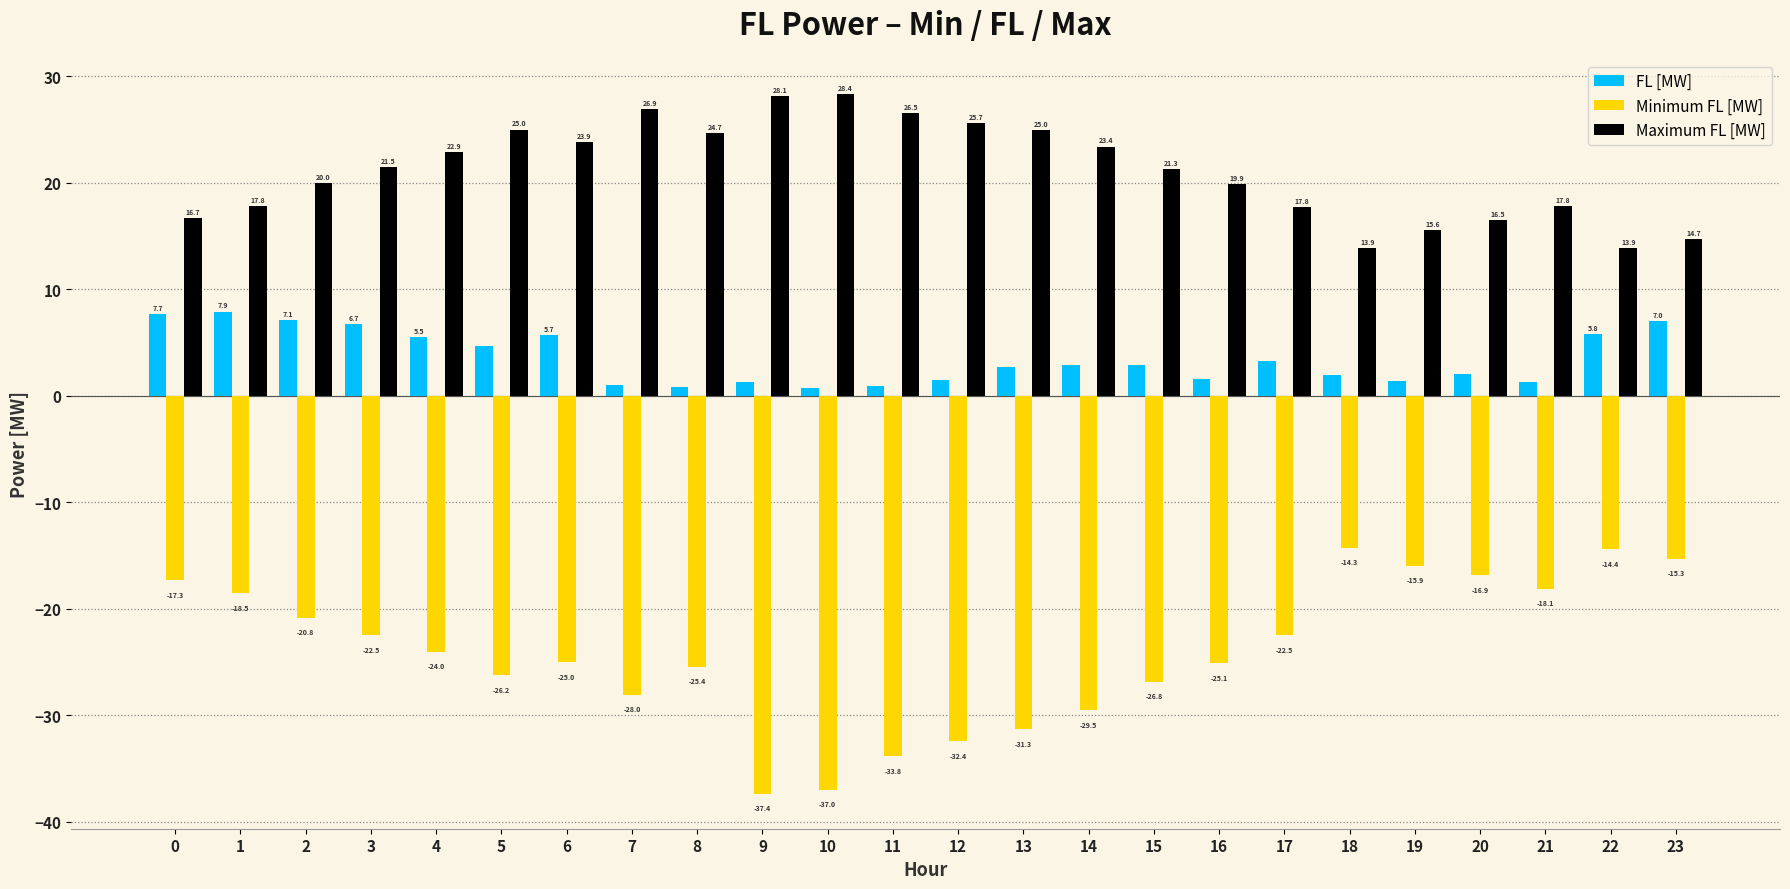

What is the spread (max minus min) of values at 21?

35.9